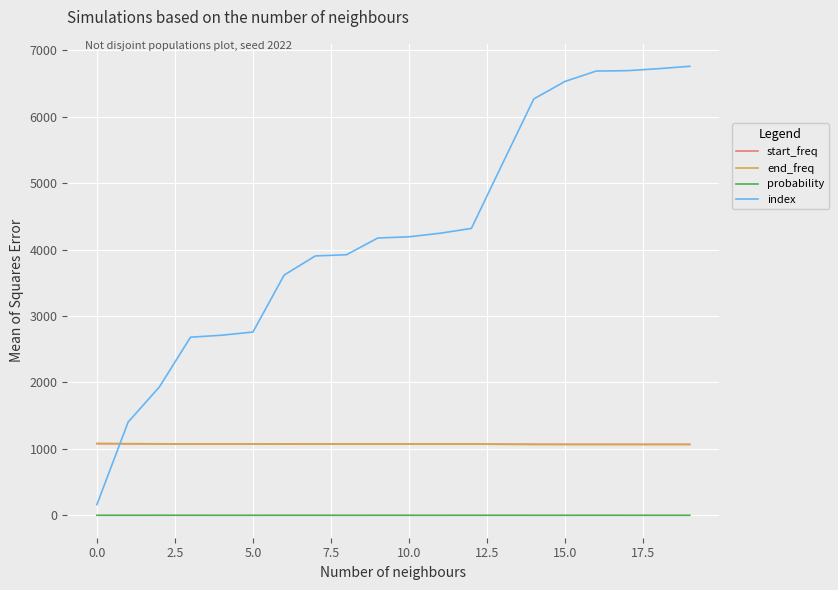

True or false: index and probability intersect in this chart.

False